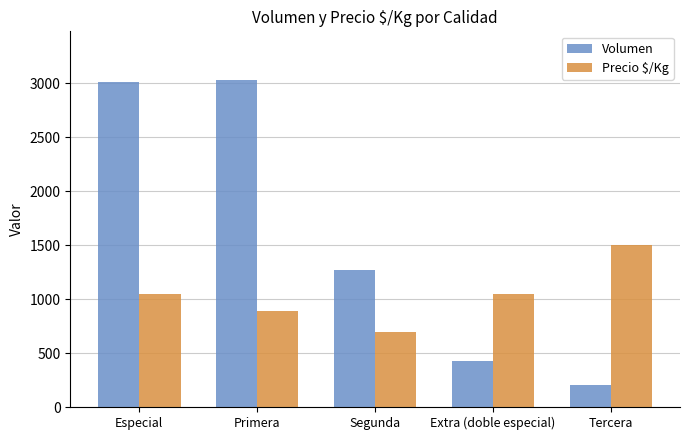

How many data points does each series have?

5